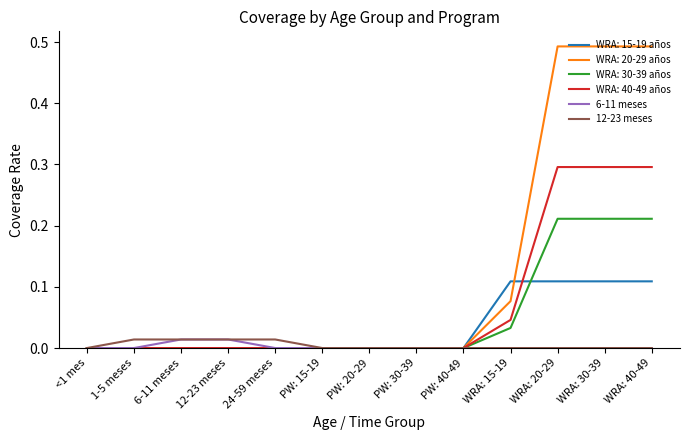

How many lines are shown in the chart?

6